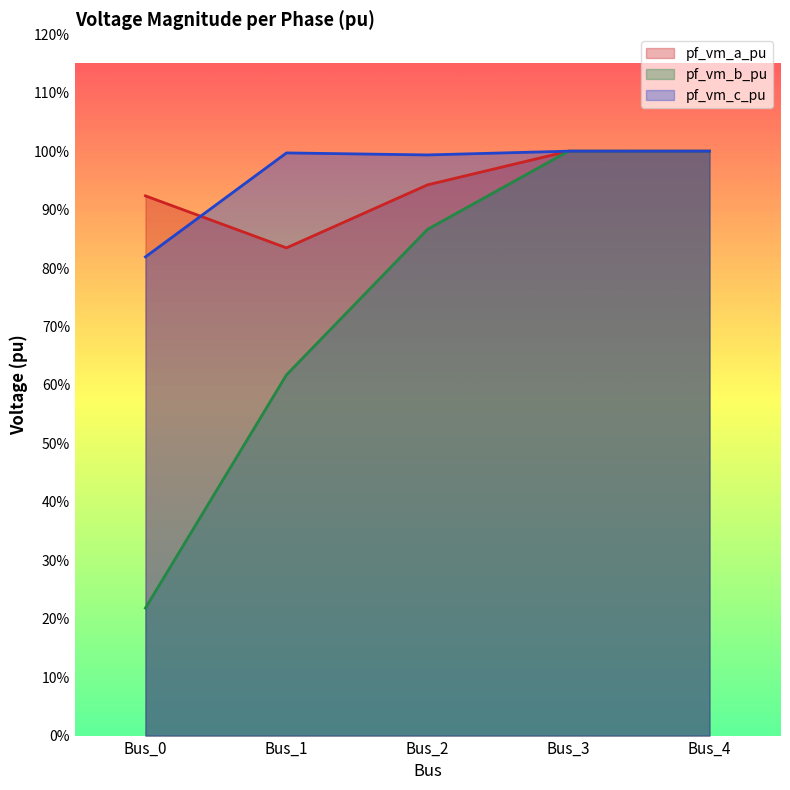

What is the difference between the maximum and minimum values in the pf_vm_a_pu series?

0.2